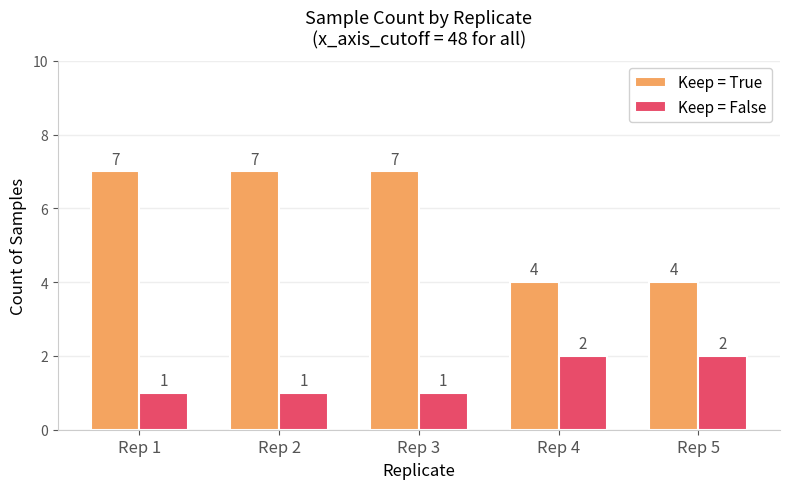

How many bars are there in each group?

2